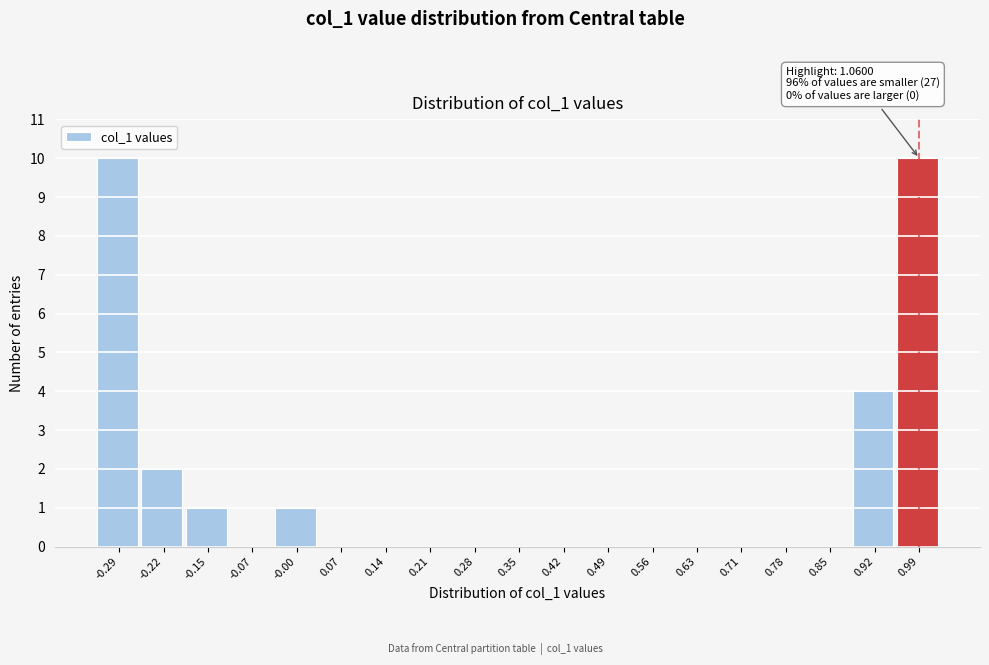

Reading left to right, what are all the values shown in this chart?

-0.29=10	-0.22=2	-0.15=1	-0.07=0	-0.00=1	0.07=0	0.14=0	0.21=0	0.28=0	0.35=0	0.42=0	0.49=0	0.56=0	0.63=0	0.71=0	0.78=0	0.85=0	0.92=4	0.99=10